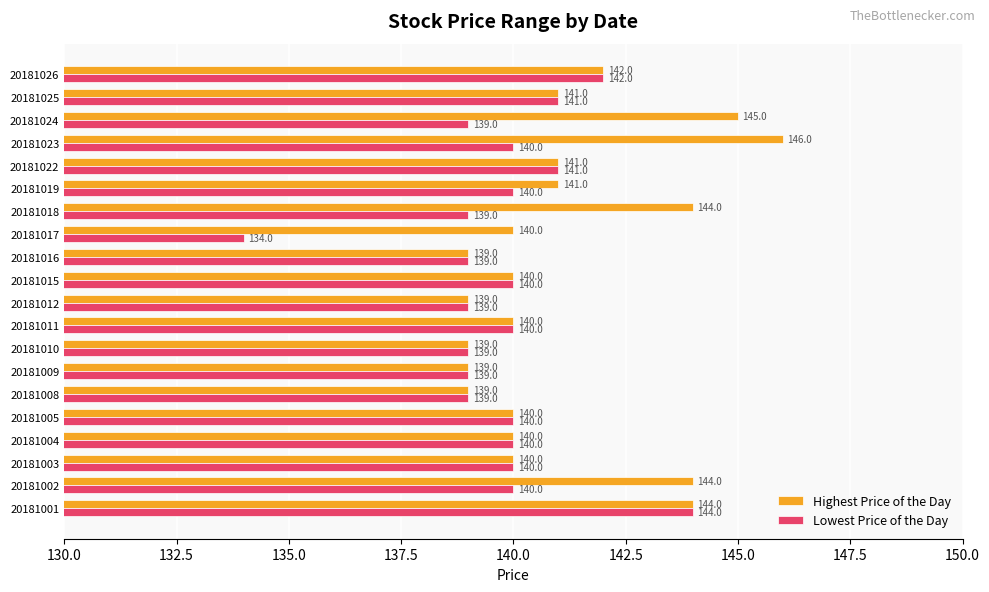

How many data points in Highest Price of the Day are less than 140?

5